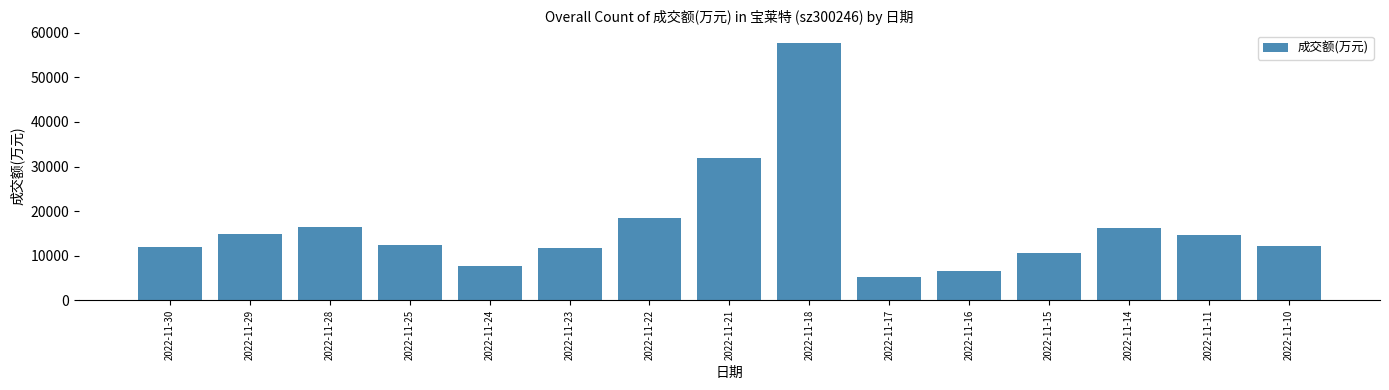

What is the sum of all values?

248333